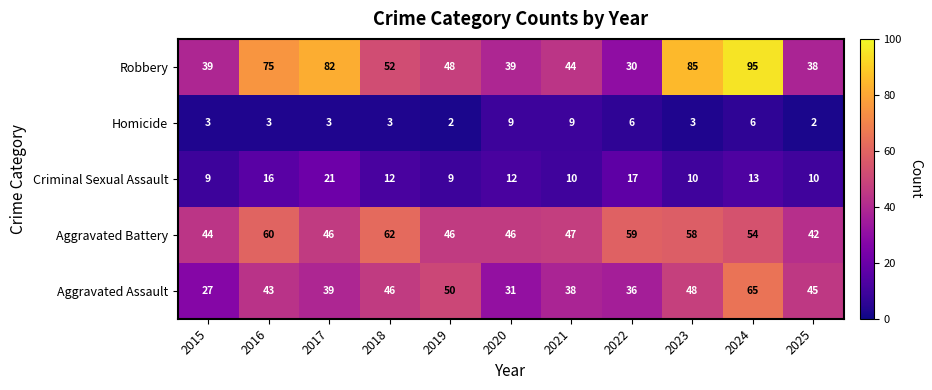

At which category is the sum across all series the highest?

2024